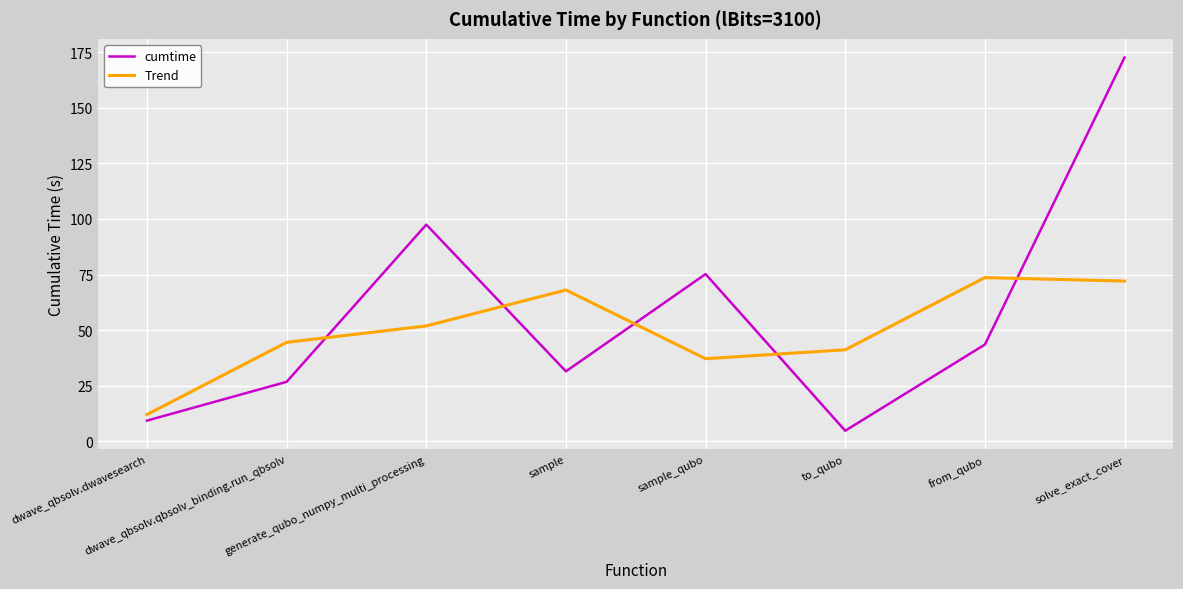

What is the smallest value displayed?

4.7